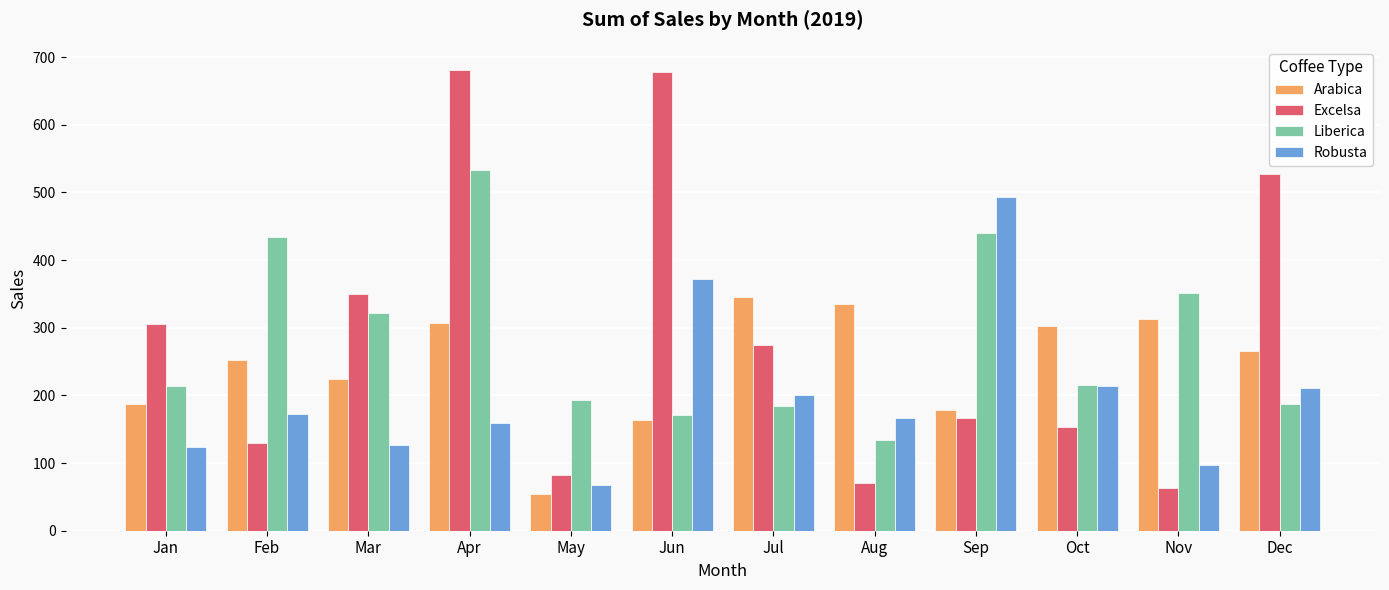

At which label does Liberica first exceed 215?

Feb